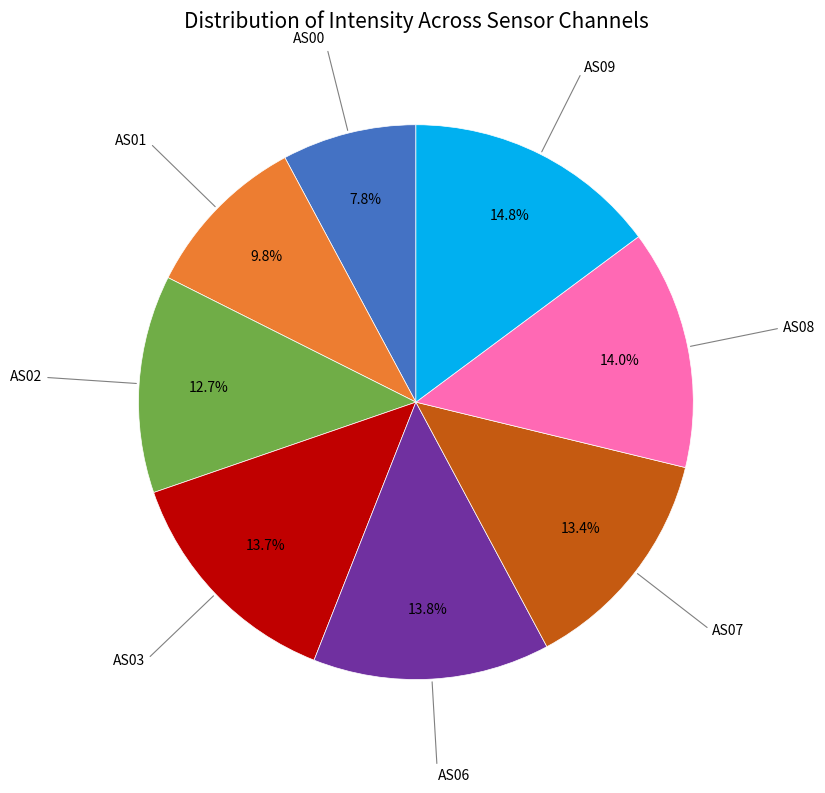

Is AS02 the majority of the pie?

No